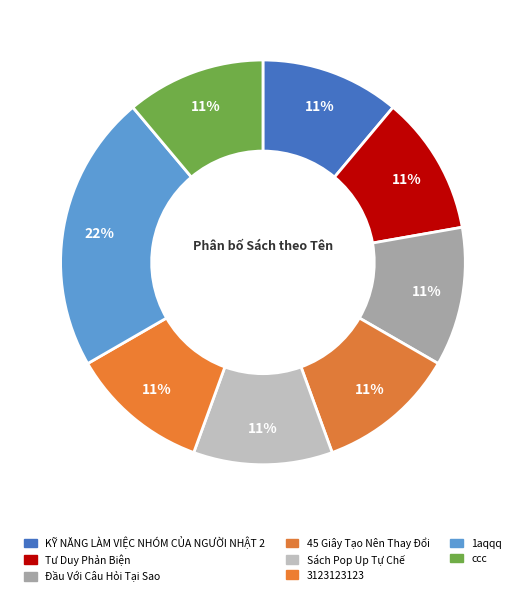

True or false: Sách Pop Up Tự Chế accounts for 25% of the total.

False